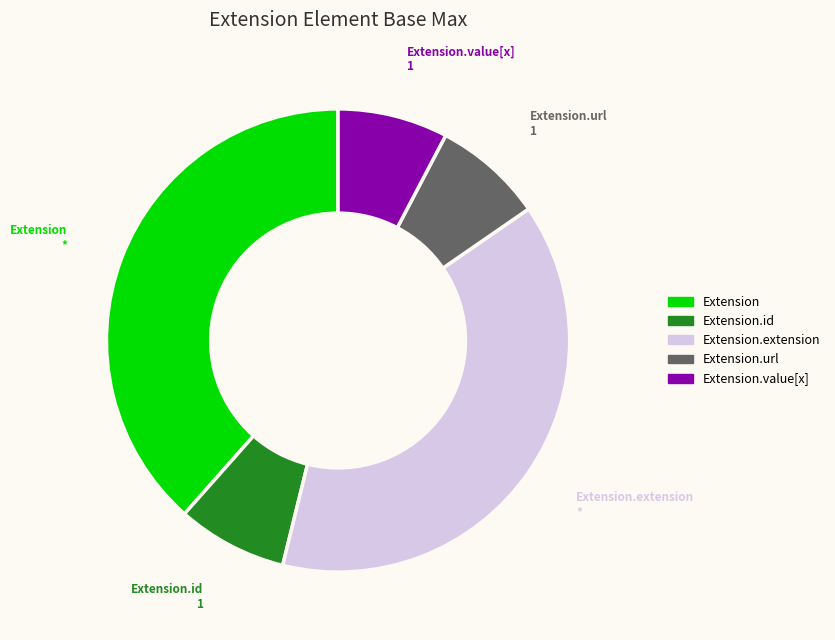

How many slices are in this pie chart?

5